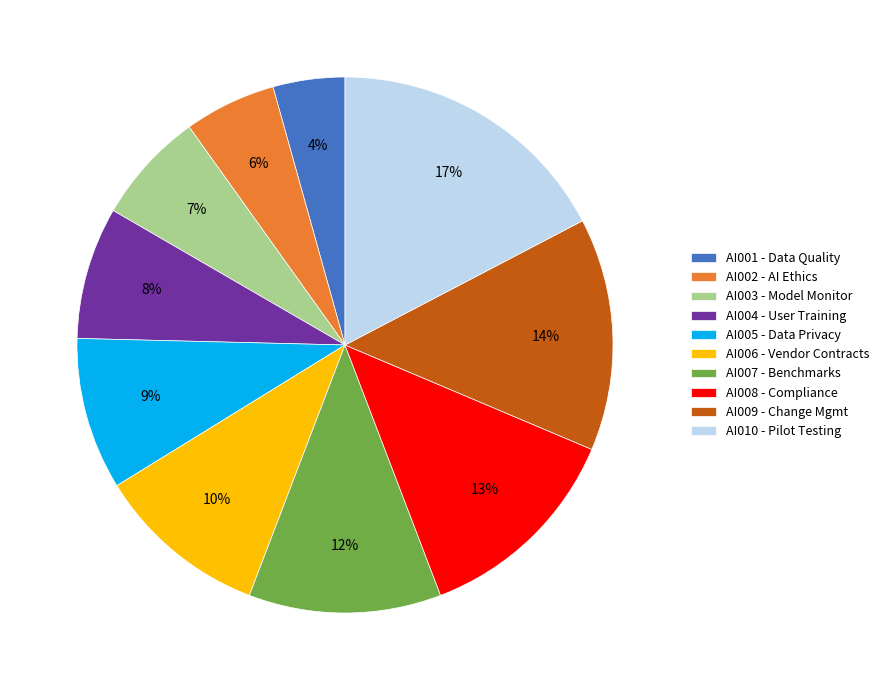

Which category has the smallest portion of the pie?

AI001 - Data Quality